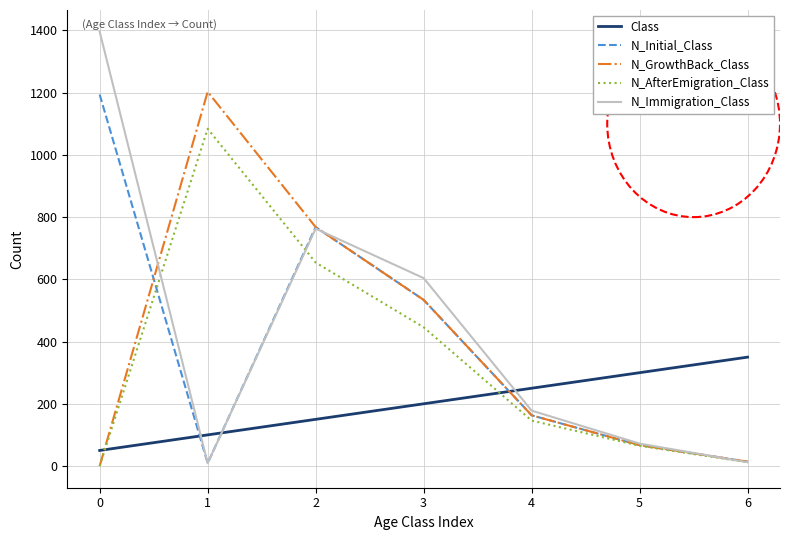

At which label is N_Initial_Class closest to 601?

3